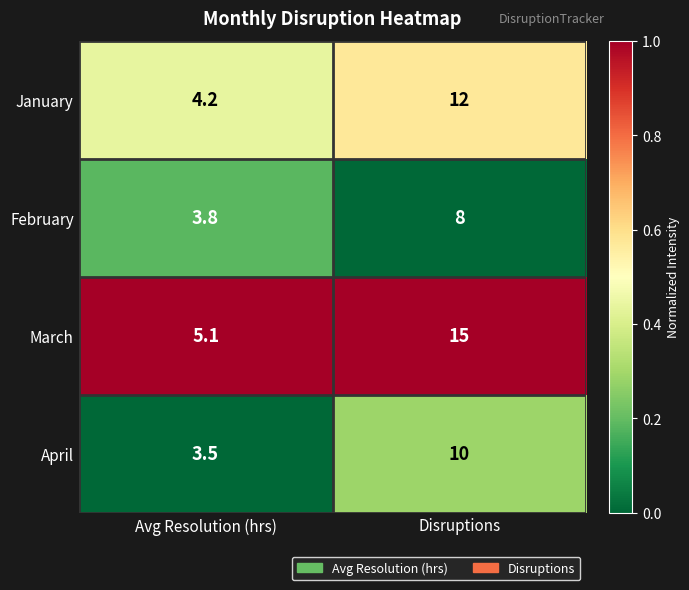

What is the spread (max minus min) of values at Avg Resolution (hrs)?

1.6